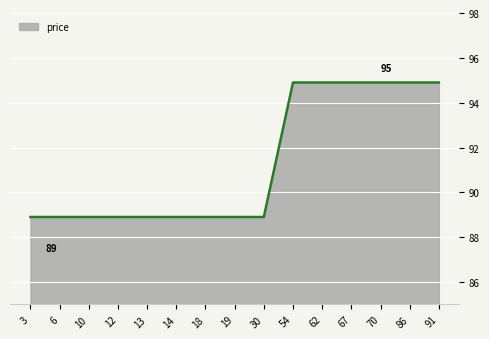

Count the number of categories in the chart.

15